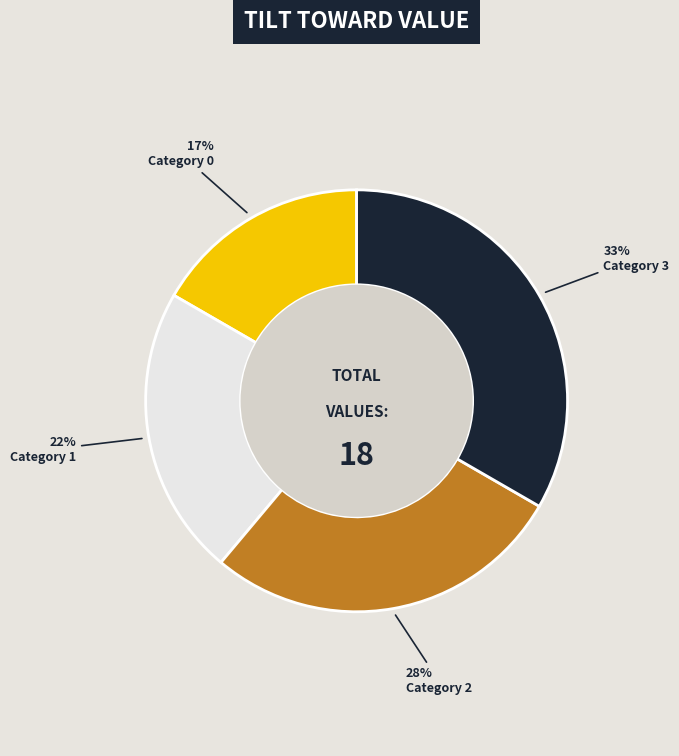

Does any single category account for the majority?

No